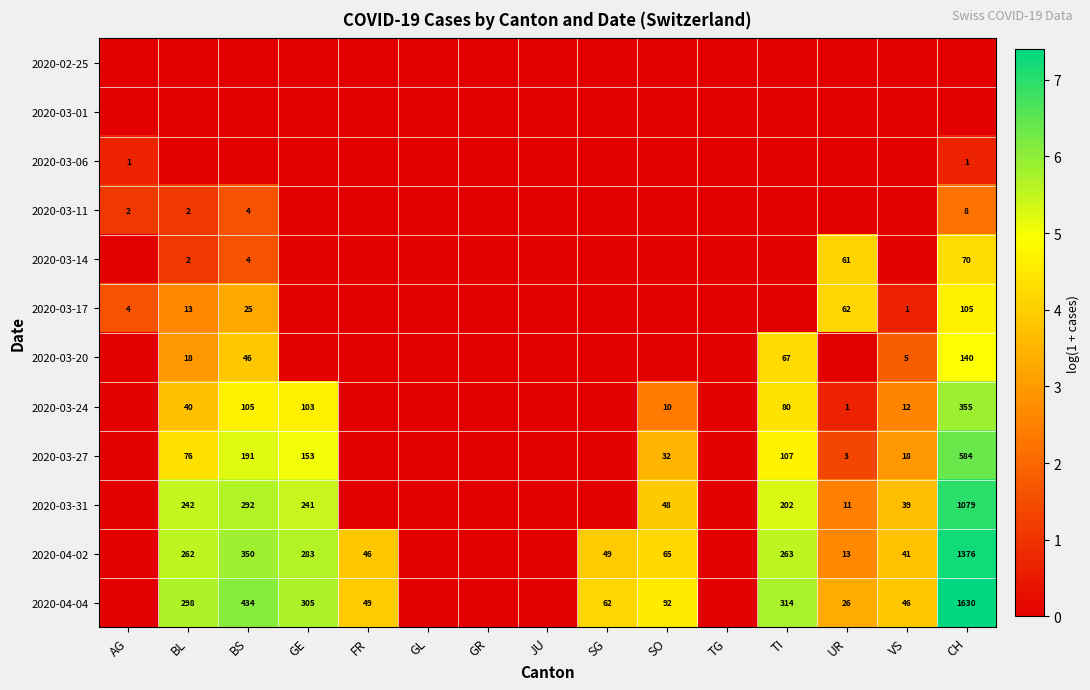

True or false: 2020-03-27 has a value of 153 at GE.

True